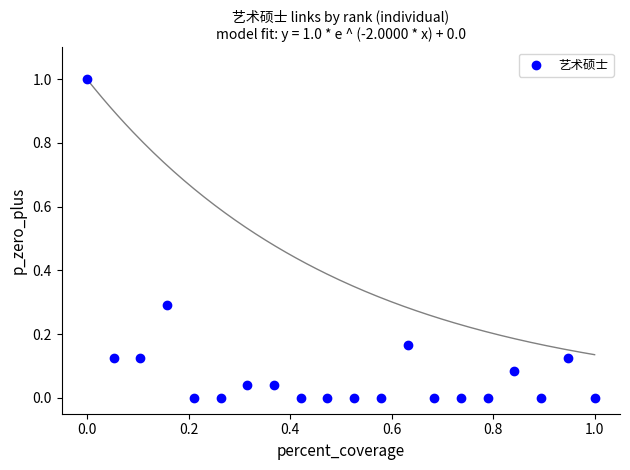

What is the range of X values (max minus min)?

1.0